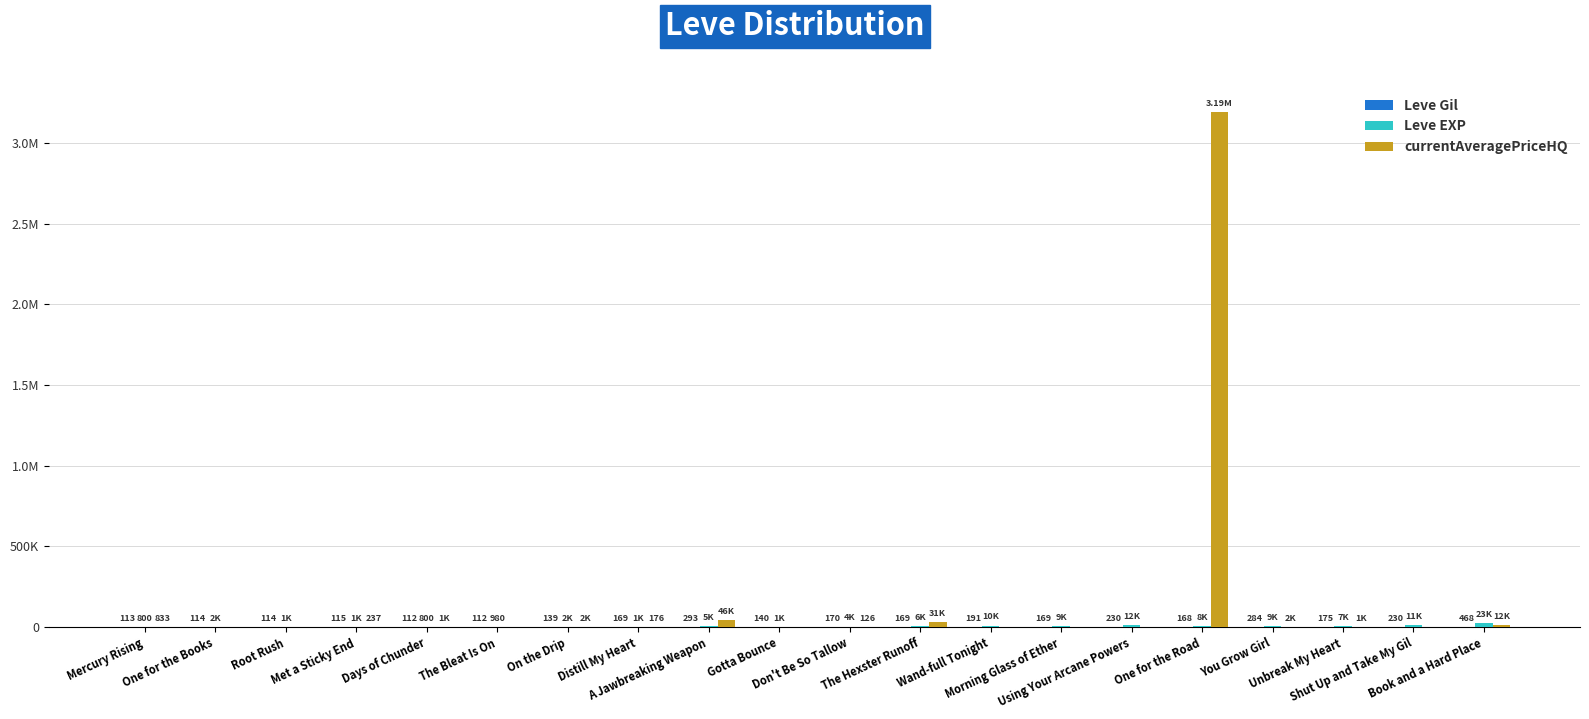

Are the bars grouped side by side (vs. stacked)?

Yes